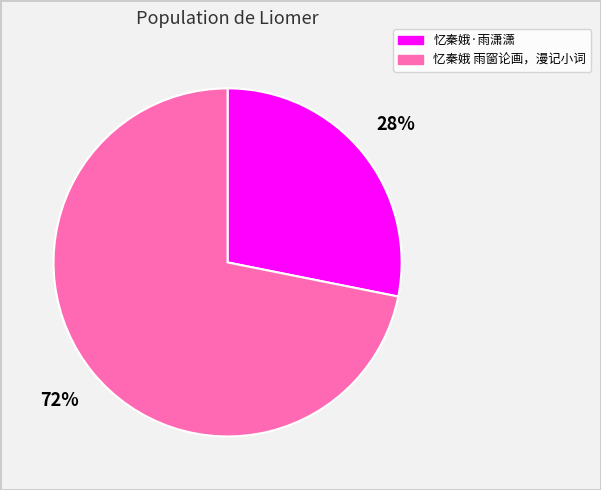

To the nearest percent, what is the difference between the largest and smallest slice percentages?

44%